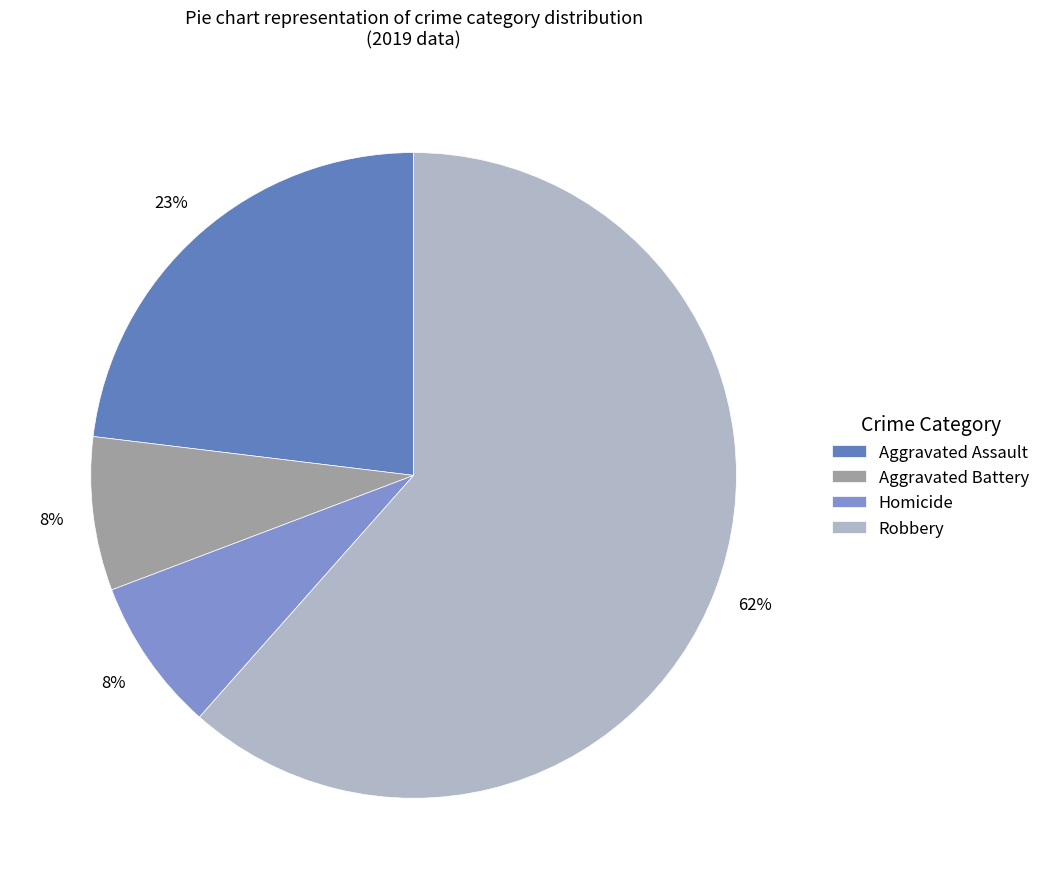

To the nearest percent, what is the difference between the Aggravated Assault and Aggravated Battery slice percentages?

15%